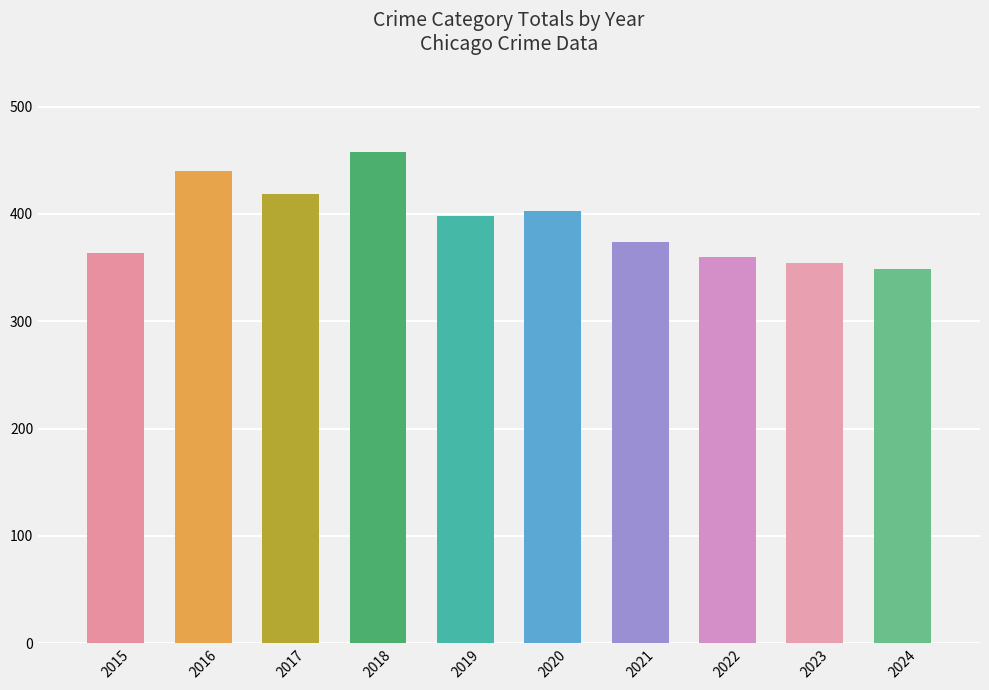

How many bars are there in total?

10